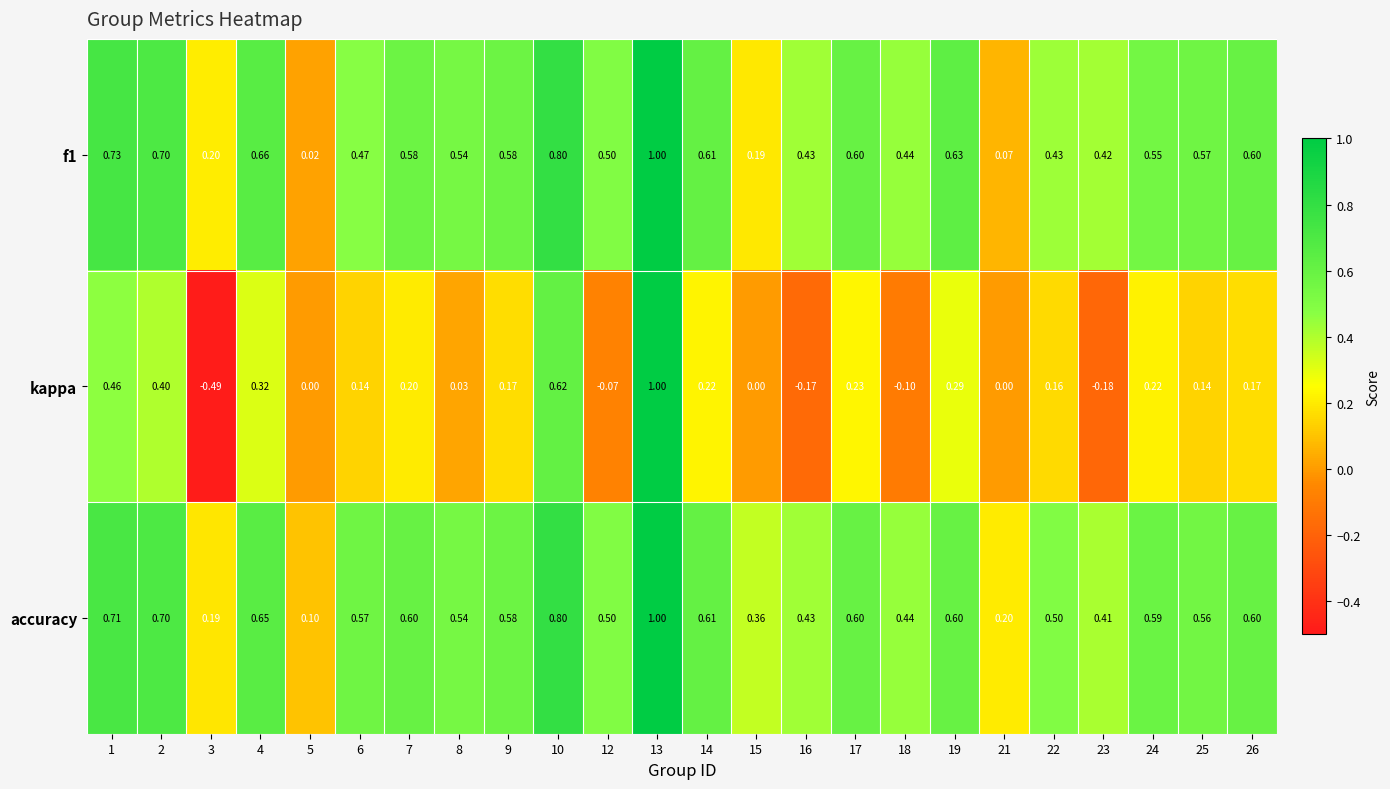

Which series has the widest spread of values?

kappa